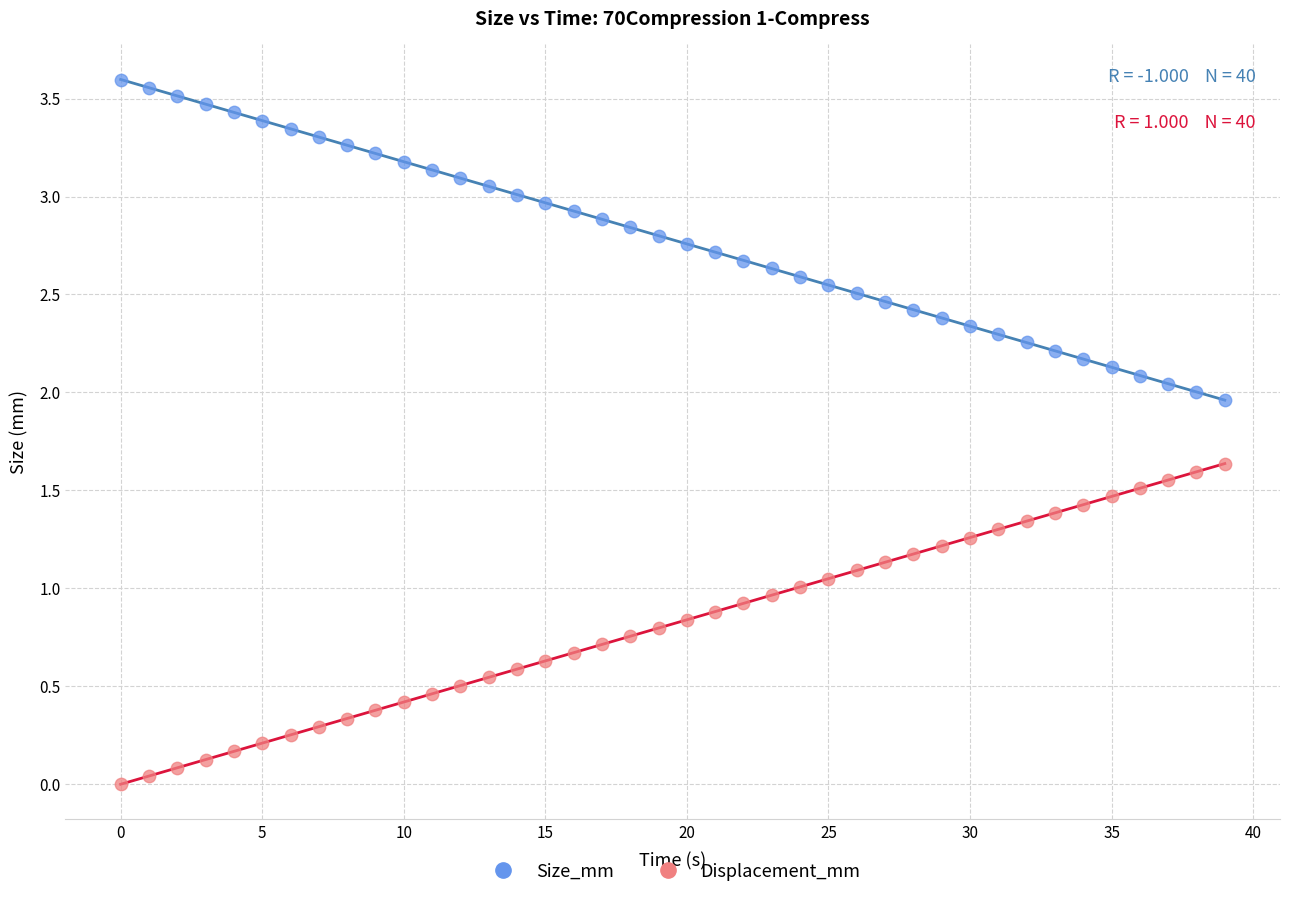

Which series contains the highest Y value?

Size_mm